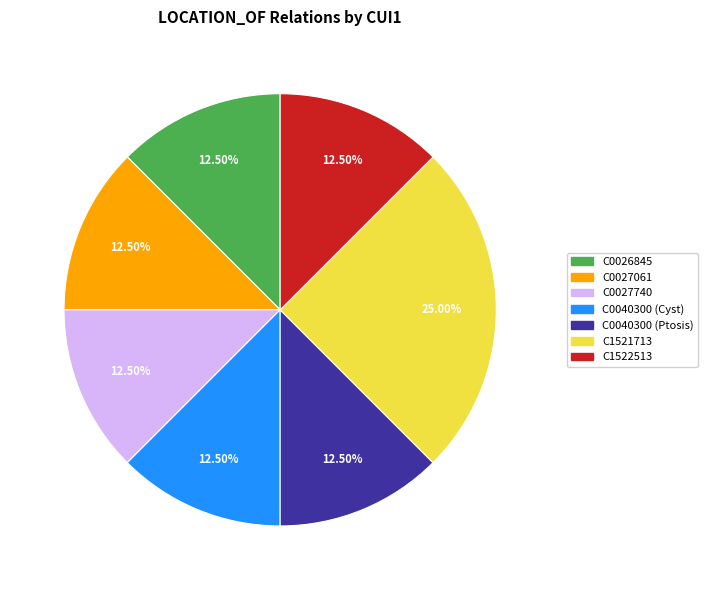

Combined, do C1522513 and C0026845 account for over 50%?

No